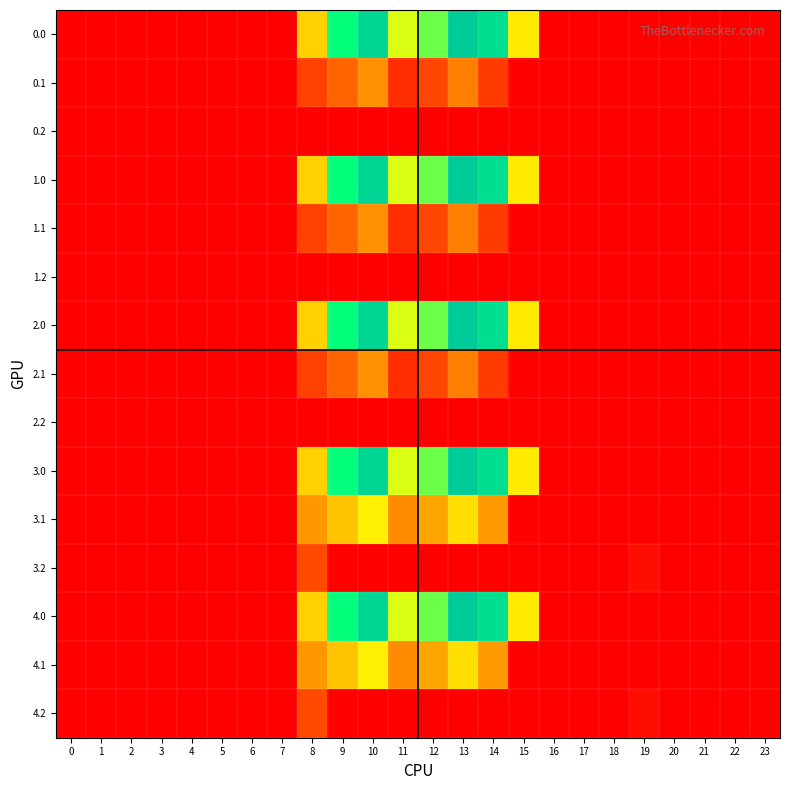

Reading left to right, list all the values displayed in this chart.

0.0: 0=0.0	1=0.0	2=0.0	3=0.0	4=0.0	5=0.0	6=0.0	7=0.0	8=395.3	9=716.9	10=916.2	11=516.0	12=619.4	13=962.7	14=870.3	15=443.0	16=0.0	17=0.0	18=0.0	19=0.0	20=0.0	21=0.0	22=0.0	23=0.0
0.1: 0=0.0	1=0.0	2=0.0	3=0.0	4=0.0	5=0.0	6=0.0	7=0.0	8=125.2	9=191.1	10=274.1	11=87.0	12=134.6	13=241.5	14=113.7	15=0.0	16=0.0	17=0.0	18=0.0	19=0.0	20=0.0	21=0.0	22=0.0	23=0.0
0.2: 0=0.0	1=0.0	2=0.0	3=0.0	4=0.0	5=0.0	6=0.0	7=0.0	8=0.0	9=0.0	10=0.0	11=0.0	12=0.0	13=0.0	14=0.0	15=0.0	16=0.0	17=0.0	18=0.0	19=0.0	20=0.0	21=0.0	22=0.0	23=0.0
1.0: 0=0.0	1=0.0	2=0.0	3=0.0	4=0.0	5=0.0	6=0.0	7=0.0	8=395.3	9=716.9	10=916.2	11=516.0	12=619.4	13=962.7	14=870.3	15=443.0	16=0.0	17=0.0	18=0.0	19=0.0	20=0.0	21=0.0	22=0.0	23=0.0
1.1: 0=0.0	1=0.0	2=0.0	3=0.0	4=0.0	5=0.0	6=0.0	7=0.0	8=125.2	9=191.1	10=274.1	11=87.0	12=134.6	13=241.5	14=113.7	15=0.0	16=0.0	17=0.0	18=0.0	19=0.0	20=0.0	21=0.0	22=0.0	23=0.0
1.2: 0=0.0	1=0.0	2=0.0	3=0.0	4=0.0	5=0.0	6=0.0	7=0.0	8=0.0	9=0.0	10=0.0	11=0.0	12=0.0	13=0.0	14=0.0	15=0.0	16=0.0	17=0.0	18=0.0	19=0.0	20=0.0	21=0.0	22=0.0	23=0.0
2.0: 0=0.0	1=0.0	2=0.0	3=0.0	4=0.0	5=0.0	6=0.0	7=0.0	8=395.3	9=716.9	10=916.2	11=516.0	12=619.4	13=962.7	14=870.3	15=443.0	16=0.0	17=0.0	18=0.0	19=0.0	20=0.0	21=0.0	22=0.0	23=0.0
2.1: 0=0.0	1=0.0	2=0.0	3=0.0	4=0.0	5=0.0	6=0.0	7=0.0	8=125.2	9=191.1	10=274.1	11=87.0	12=134.6	13=241.5	14=113.7	15=0.0	16=0.0	17=0.0	18=0.0	19=0.0	20=0.0	21=0.0	22=0.0	23=0.0
2.2: 0=0.0	1=0.0	2=0.0	3=0.0	4=0.0	5=0.0	6=0.0	7=0.0	8=0.0	9=0.0	10=0.0	11=0.0	12=0.0	13=0.0	14=0.0	15=0.0	16=0.0	17=0.0	18=0.0	19=0.0	20=0.0	21=0.0	22=0.0	23=0.0
3.0: 0=0.0	1=0.0	2=0.0	3=0.0	4=0.0	5=0.0	6=0.0	7=0.0	8=395.3	9=716.9	10=916.2	11=516.0	12=619.4	13=962.7	14=870.3	15=443.0	16=0.0	17=0.0	18=0.0	19=0.0	20=0.0	21=0.0	22=0.0	23=0.0
3.1: 0=0.0	1=0.0	2=0.0	3=0.0	4=0.0	5=0.0	6=0.0	7=0.0	8=289.3	9=369.1	10=452.1	11=264.9	12=312.6	13=419.5	14=291.7	15=4.9	16=0.0	17=0.0	18=0.0	19=0.0	20=0.0	21=0.0	22=0.0	23=0.0
3.2: 0=0.0	1=0.0	2=0.0	3=0.0	4=0.0	5=0.0	6=0.0	7=1.4	8=142.7	9=0.0	10=0.0	11=0.0	12=0.0	13=0.0	14=0.0	15=0.0	16=0.0	17=0.0	18=0.0	19=27.0	20=0.0	21=0.0	22=0.0	23=0.0
4.0: 0=0.0	1=0.0	2=0.0	3=0.0	4=0.0	5=0.0	6=0.0	7=0.0	8=395.3	9=716.9	10=916.2	11=516.0	12=619.4	13=962.7	14=870.3	15=443.0	16=0.0	17=0.0	18=0.0	19=0.0	20=0.0	21=0.0	22=0.0	23=0.0
4.1: 0=0.0	1=0.0	2=0.0	3=0.0	4=0.0	5=0.0	6=0.0	7=0.0	8=289.3	9=369.1	10=452.1	11=264.9	12=312.6	13=419.5	14=291.7	15=4.9	16=0.0	17=0.0	18=0.0	19=0.0	20=0.0	21=0.0	22=0.0	23=0.0
4.2: 0=0.0	1=0.0	2=0.0	3=0.0	4=0.0	5=0.0	6=0.0	7=1.4	8=142.7	9=0.0	10=0.0	11=0.0	12=0.0	13=0.0	14=0.0	15=0.0	16=0.0	17=0.0	18=0.0	19=27.0	20=0.0	21=0.0	22=0.0	23=0.0